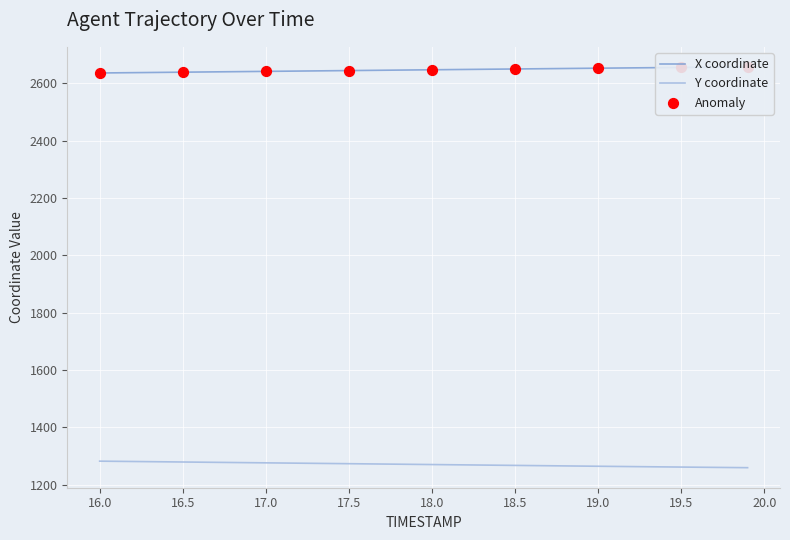

Which series contains the lowest Y value?

Y